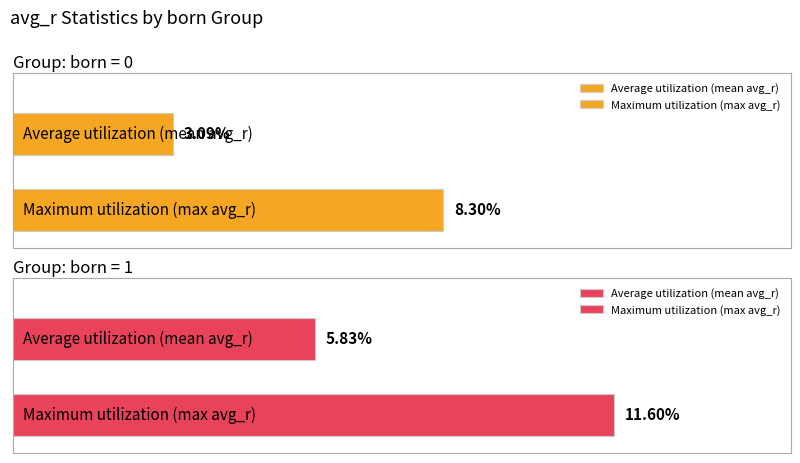

True or false: avg_r (born=0) has a value of 0.0 at IE8/IE10.

False